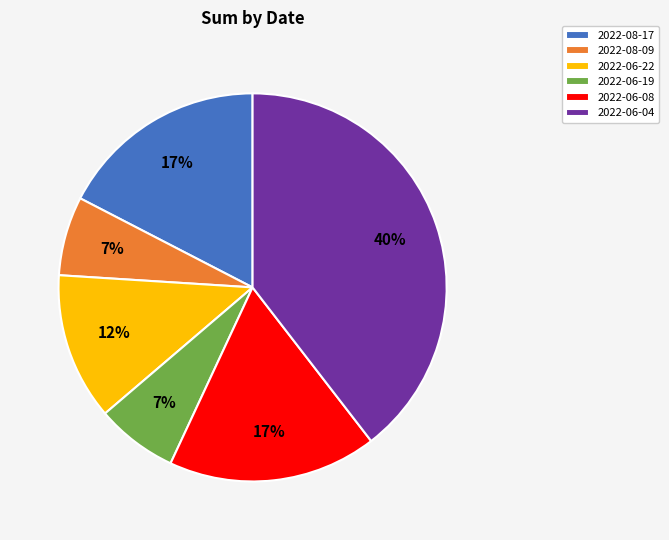

Which has a higher value, 2022-06-19 or 2022-06-04?

2022-06-04